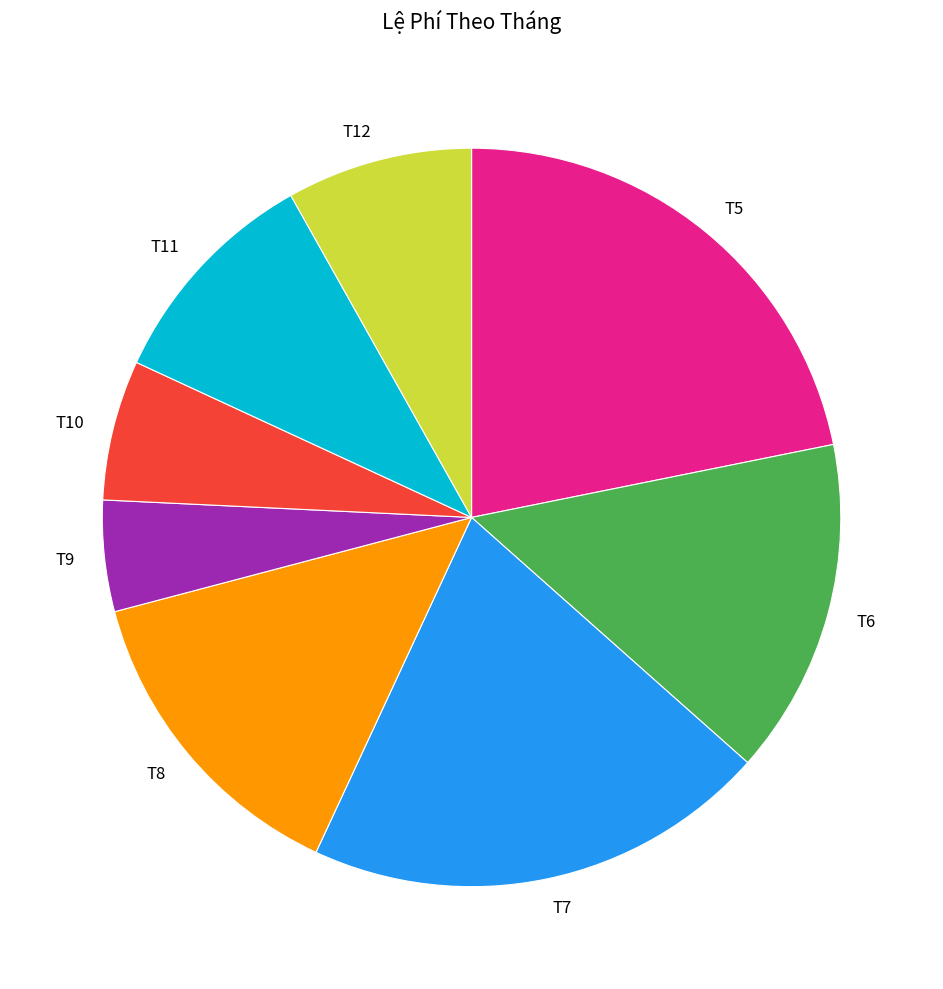

Which slice is the smallest?

T9